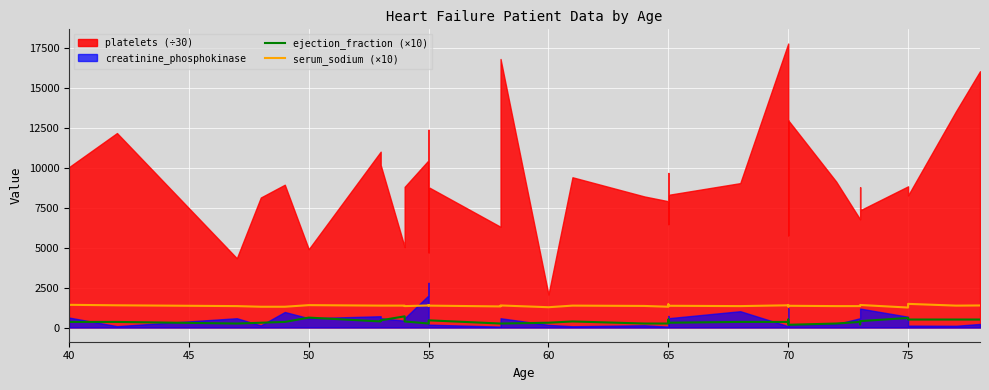

What is the maximum value for serum_sodium (×10)?

1480